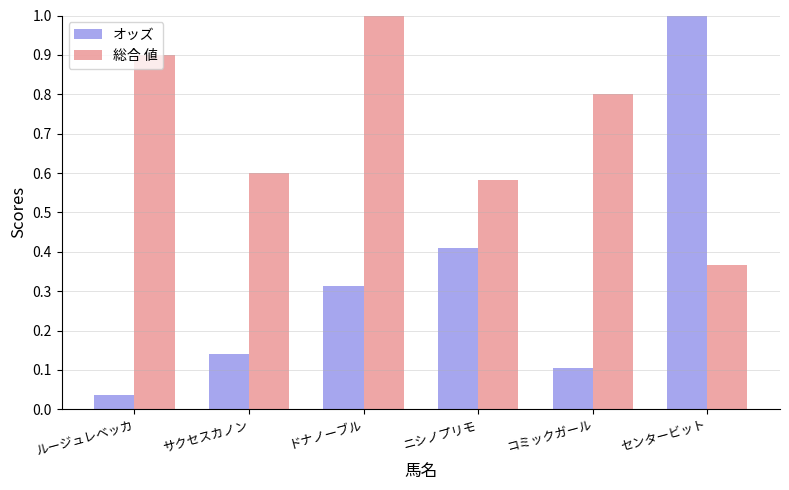

How many bars are there in total?

12